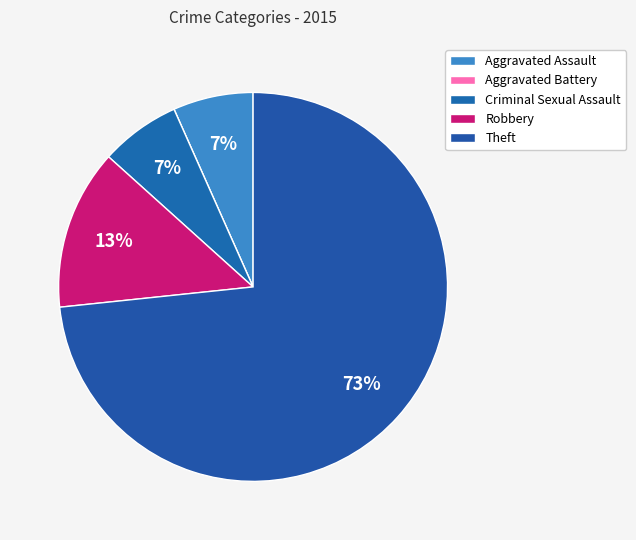

What is the smallest slice in the pie chart?

Aggravated Battery